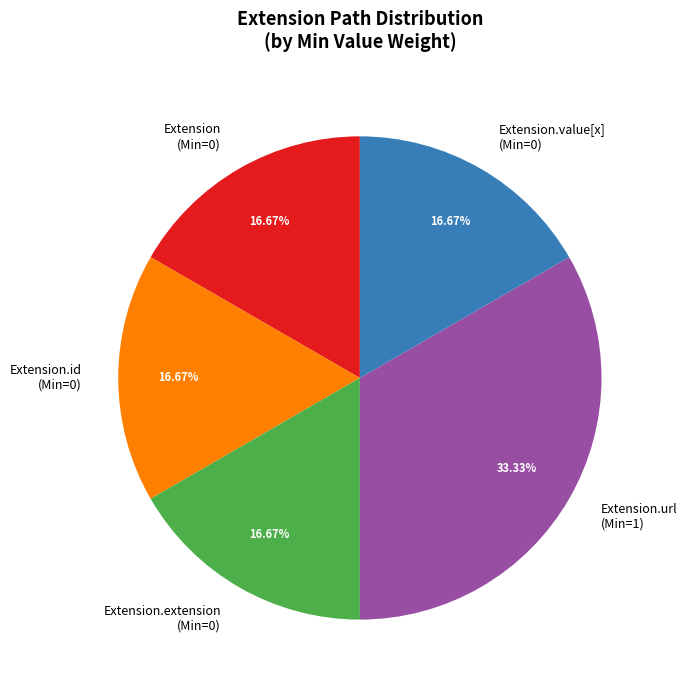

Is Extension.extension (Min=0) the majority of the pie?

No